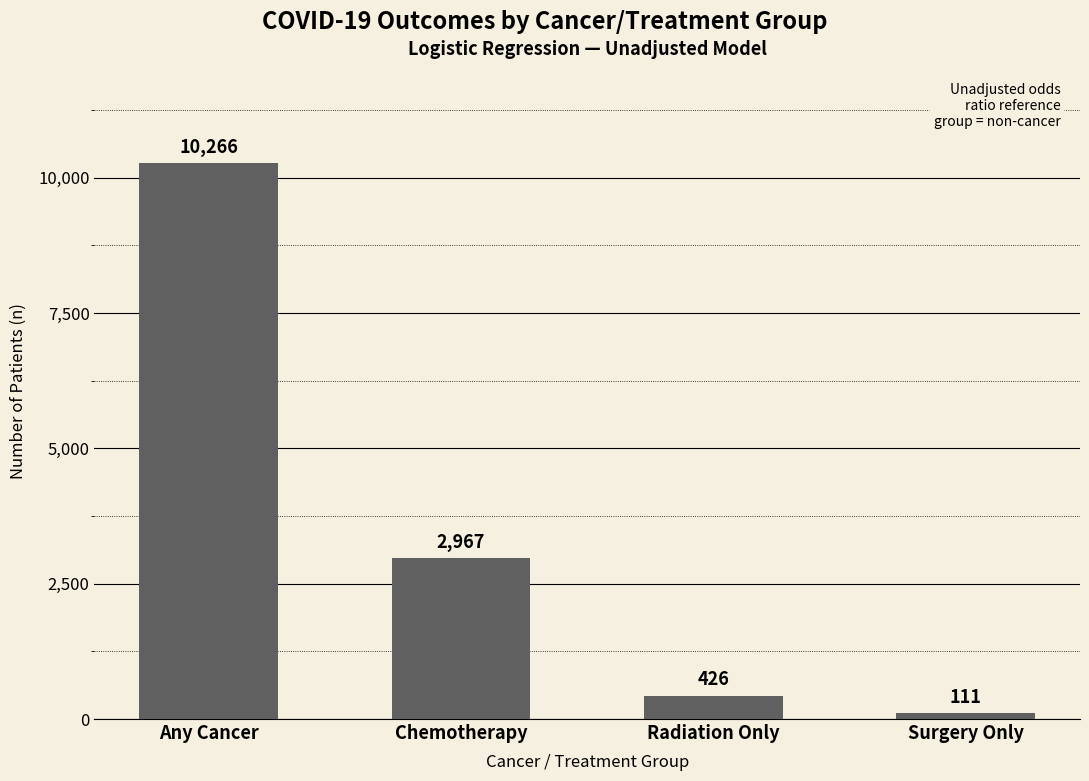

Reading right to left, extract all data points from this chart.

Surgery Only=111	Radiation Only=426	Chemotherapy=2967	Any Cancer=10266